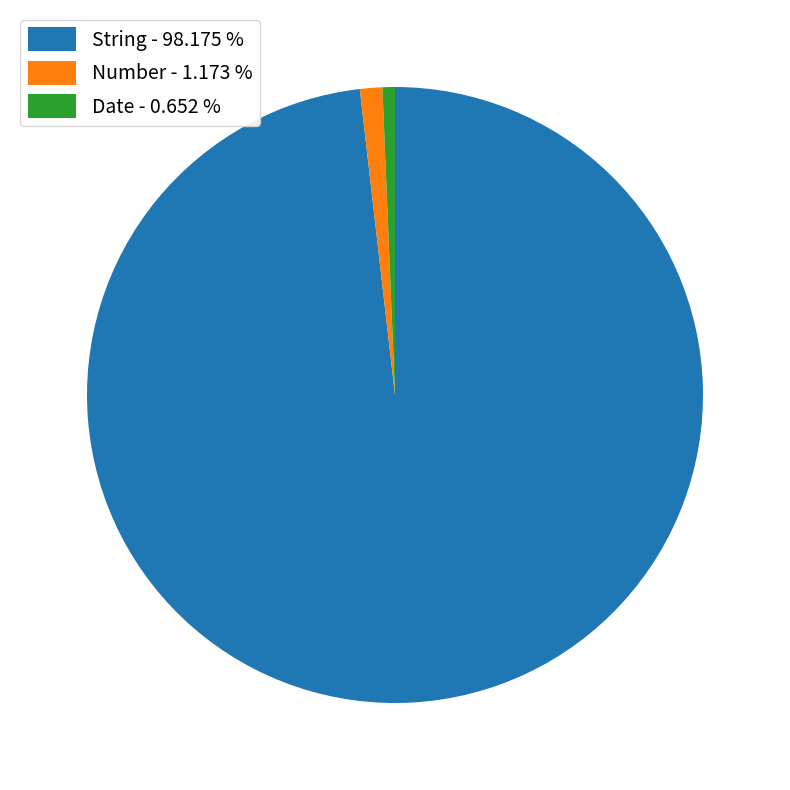

Which slice is the smallest?

Date - 0.652 %